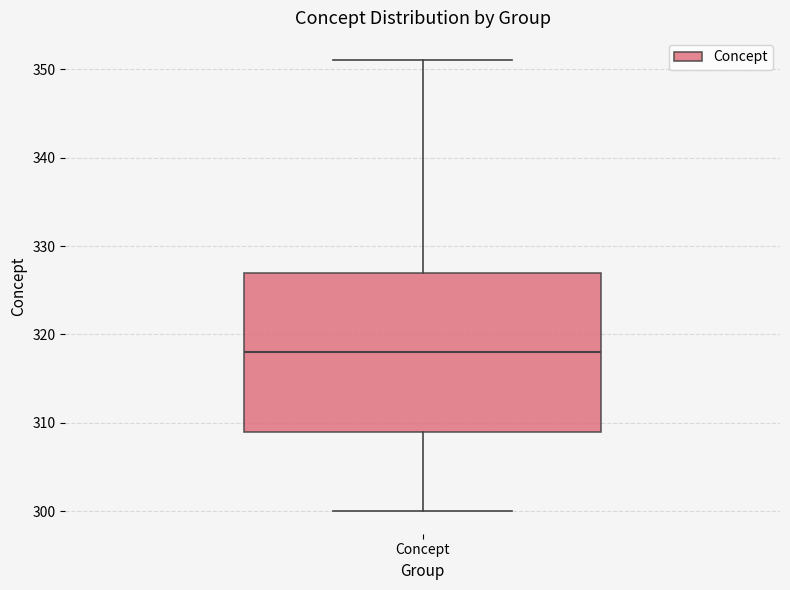

Transcribe this box plot: give where the median line is, the range the box spans, and where the two whiskers end, as read against the y-axis. The values are not printed on the chart, so give them approximately, as read against the axis.

median 318, box 309 to 327, whiskers 300 to 351